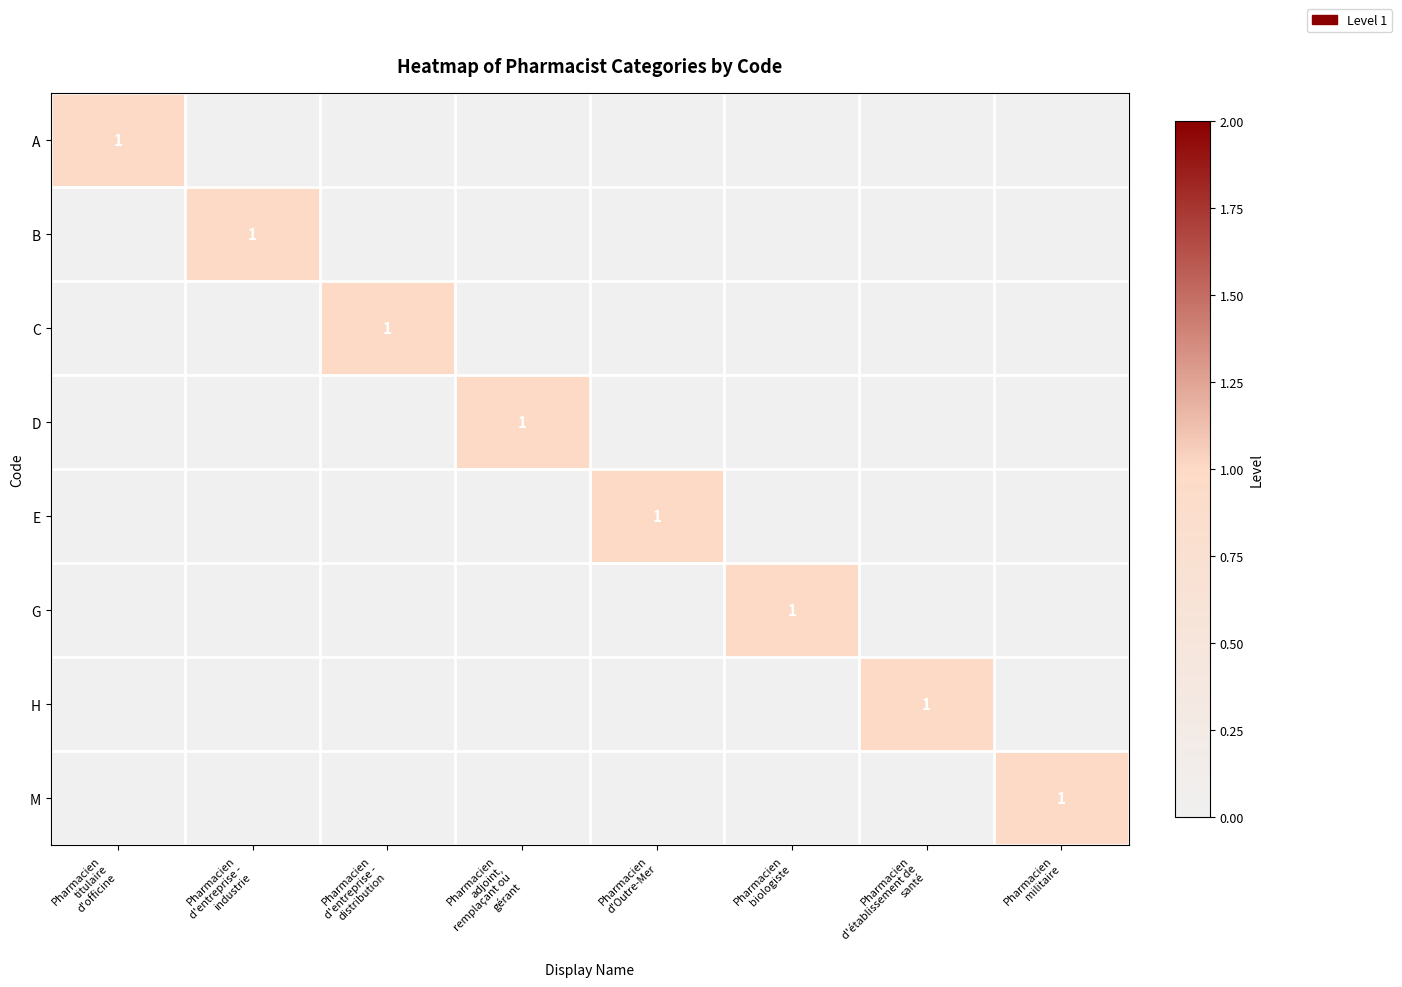

Between Pharmacien
d'entreprise -
industrie and Pharmacien
adjoint,
remplaçant ou
gérant, which is larger?

Pharmacien
d'entreprise -
industrie